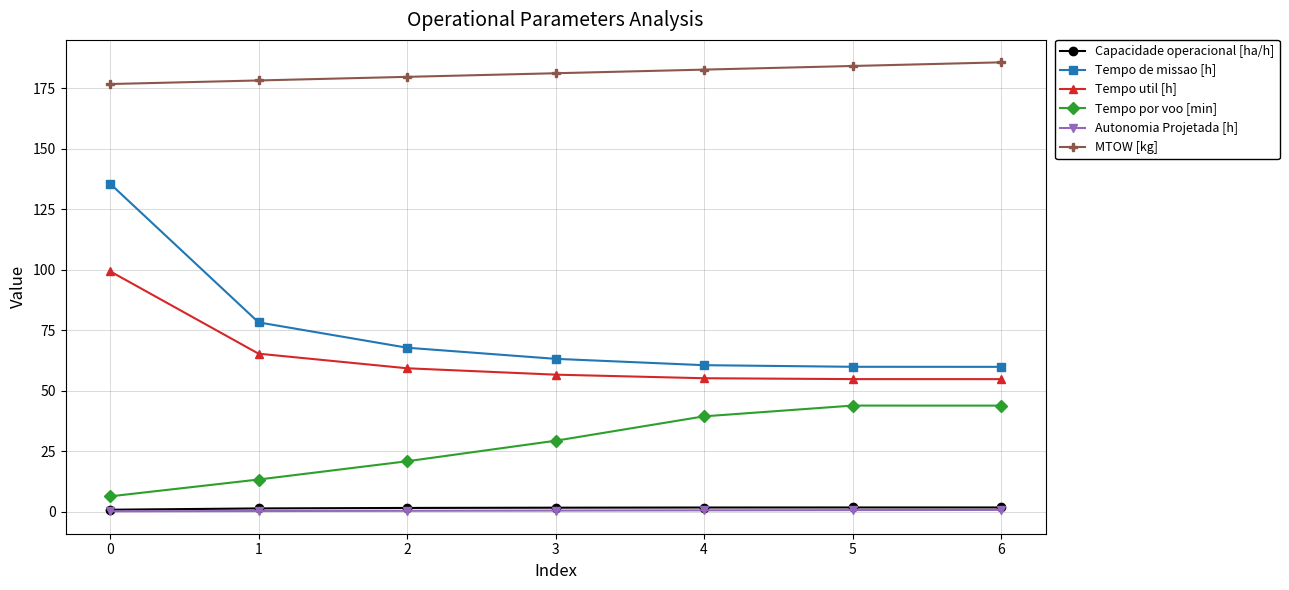

Which series has the largest total across all categories?

MTOW [kg]